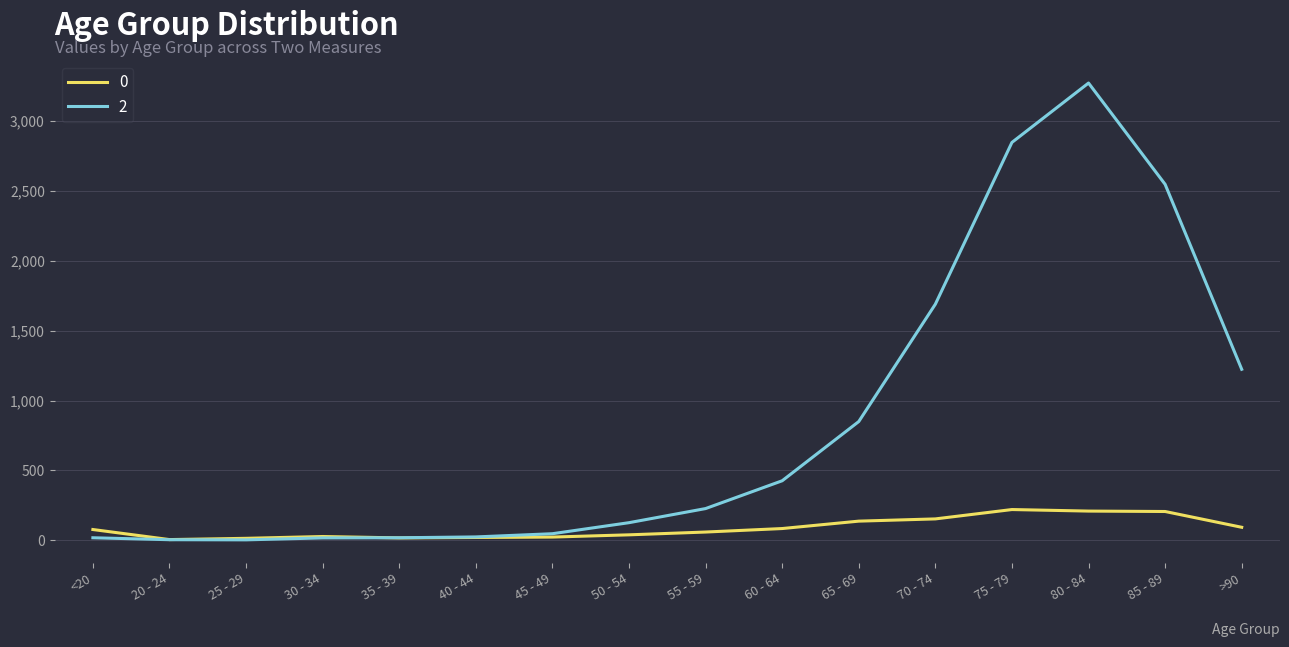

How many lines are shown in the chart?

2